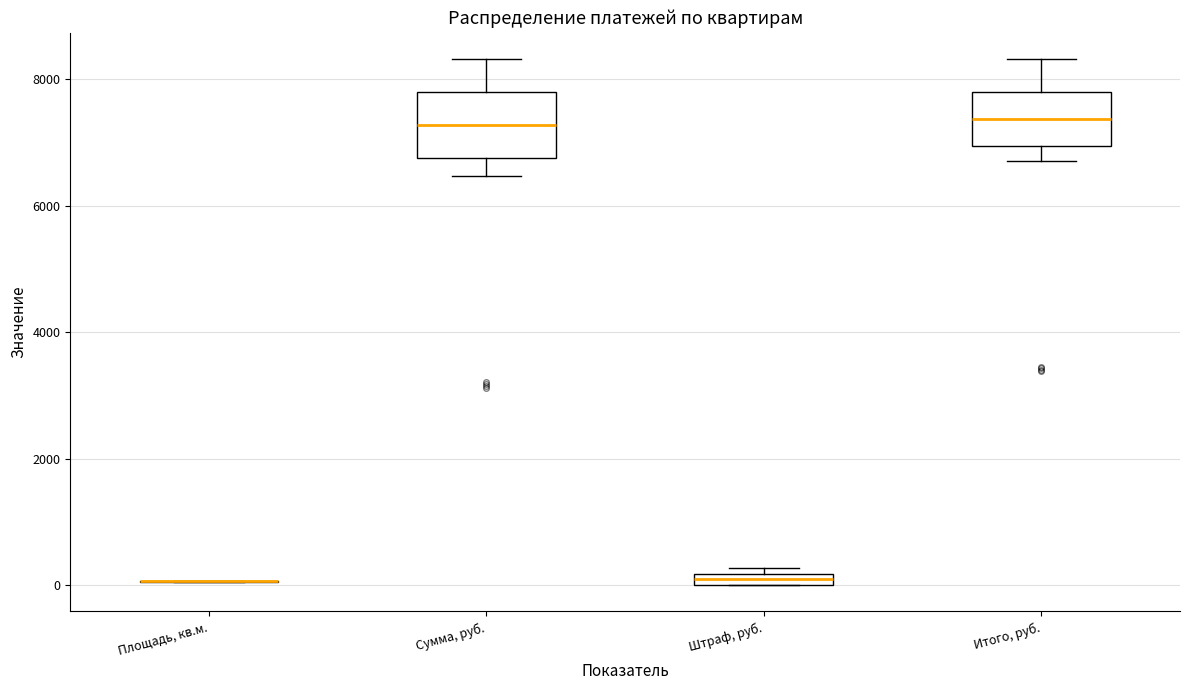

Where is the upper edge of the box for Штраф, руб. on the y-axis? The values are not printed on the chart, so give them approximately, as read against the axis.

200